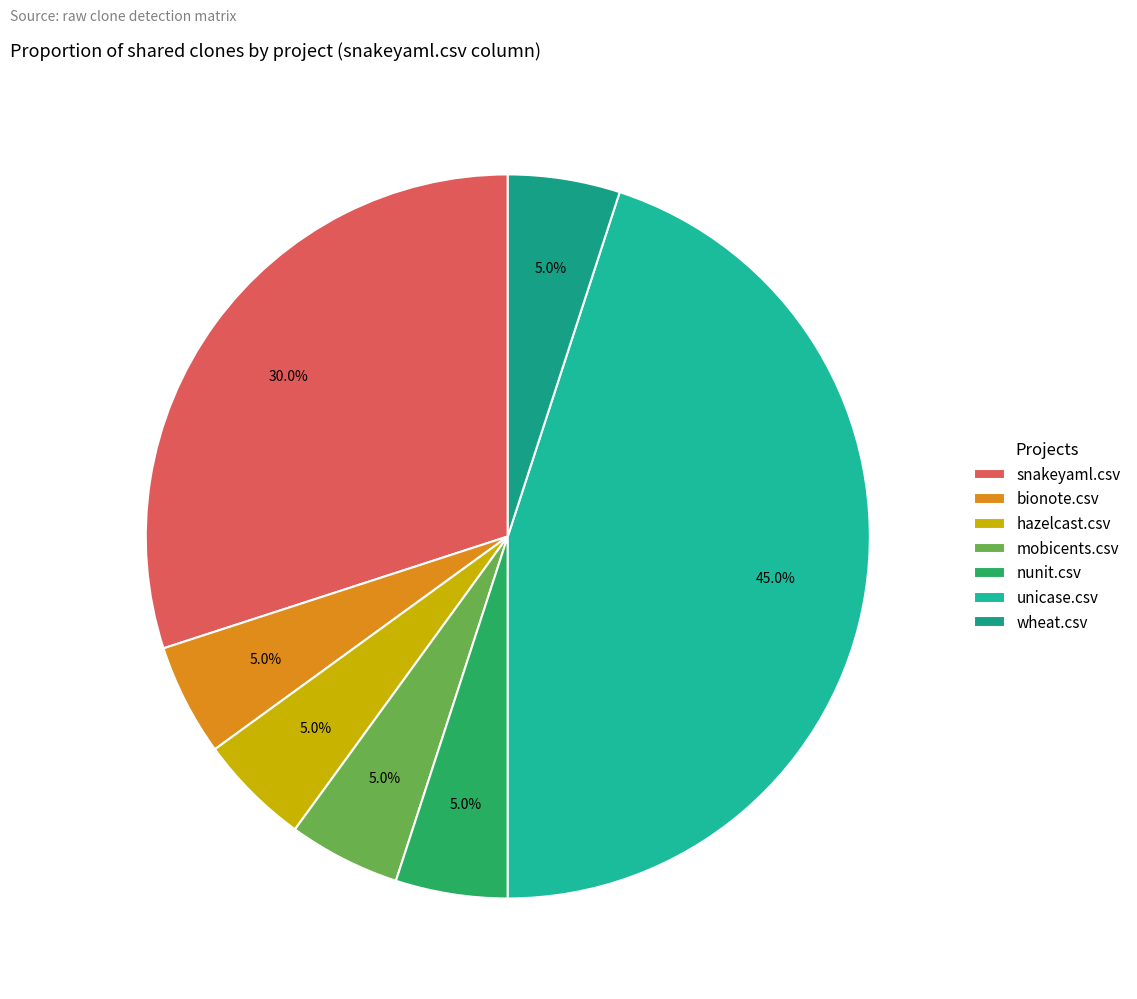

How many slices are in this pie chart?

7